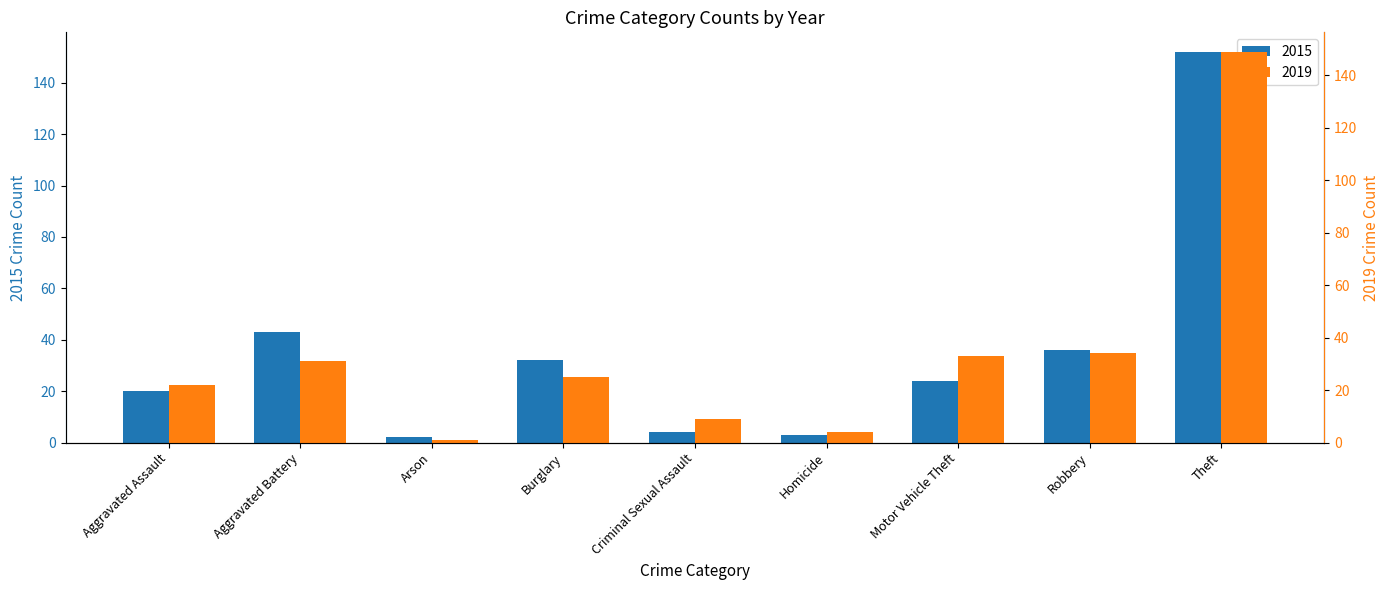

What is the difference between the 2019 values at Motor Vehicle Theft and Arson?

32